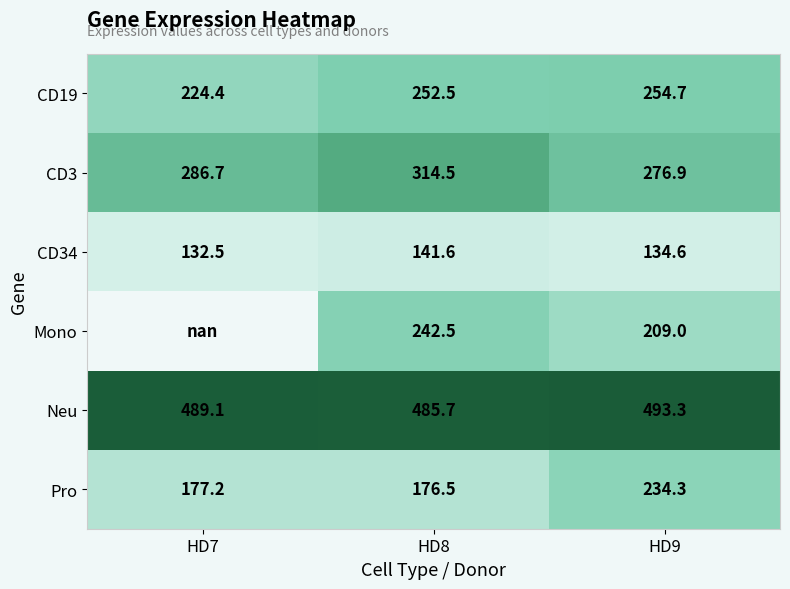

What is the spread (max minus min) of values at HD9?

358.7